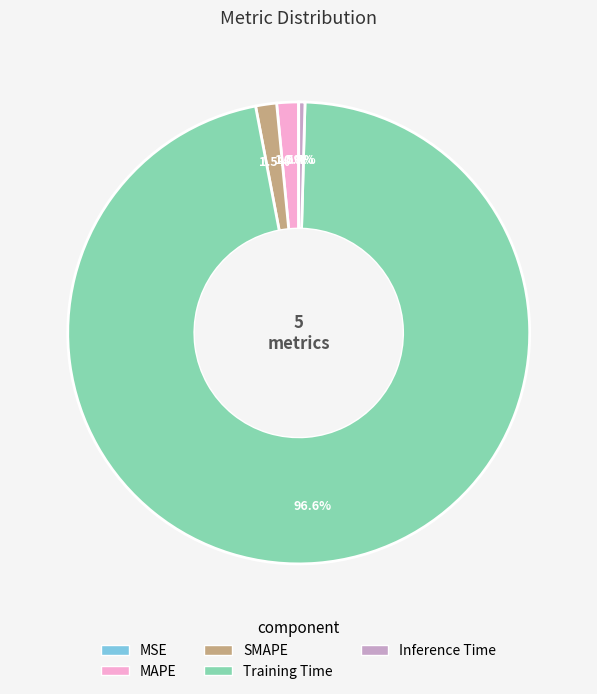

Which slice is the largest?

Training Time